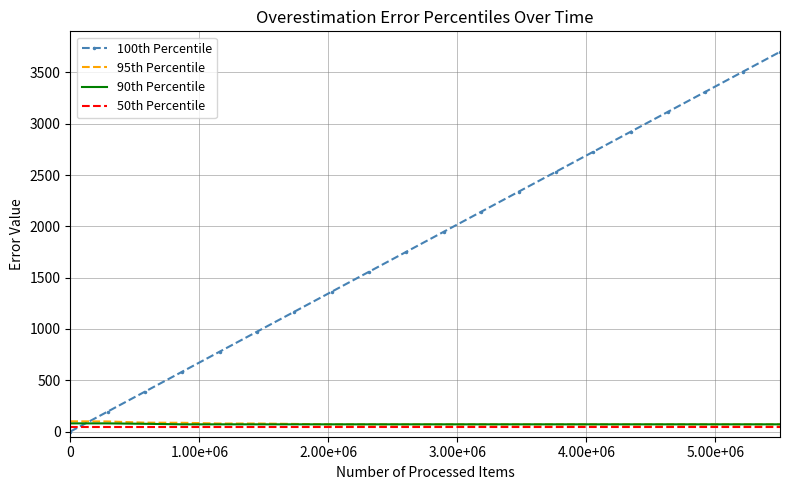

Which series has the largest total across all categories?

100th Percentile